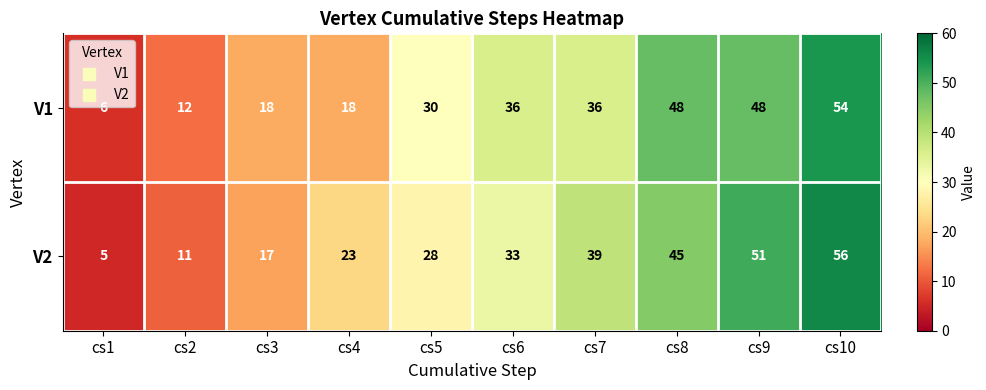

The value of V1 at cs8 is 48. True or false?

True